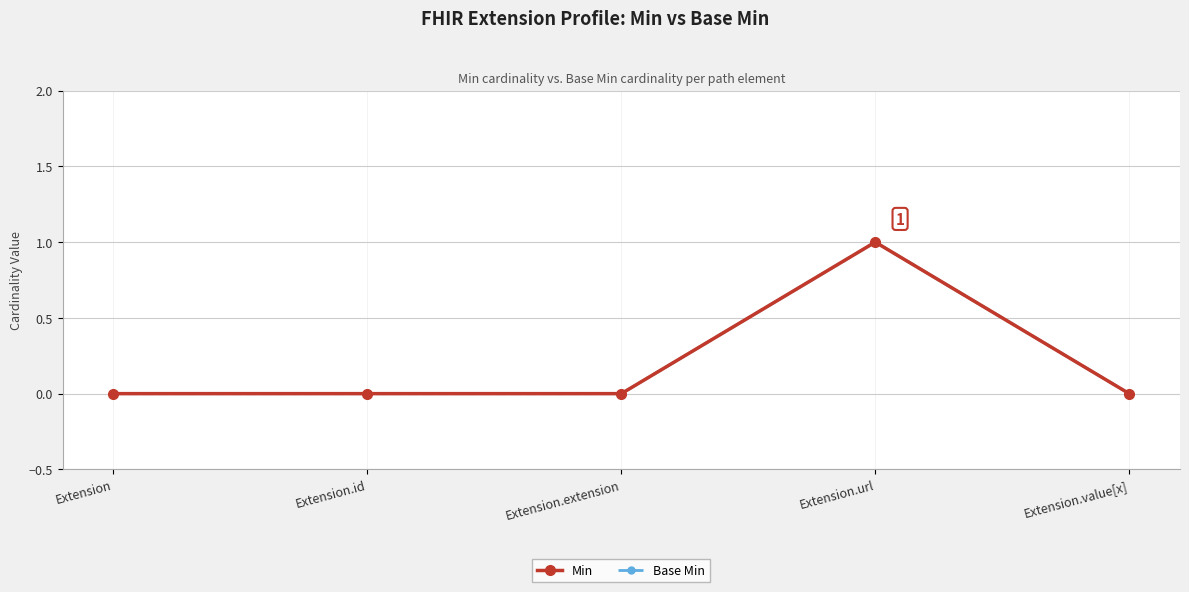

What is the sum of all Base Min values?

1